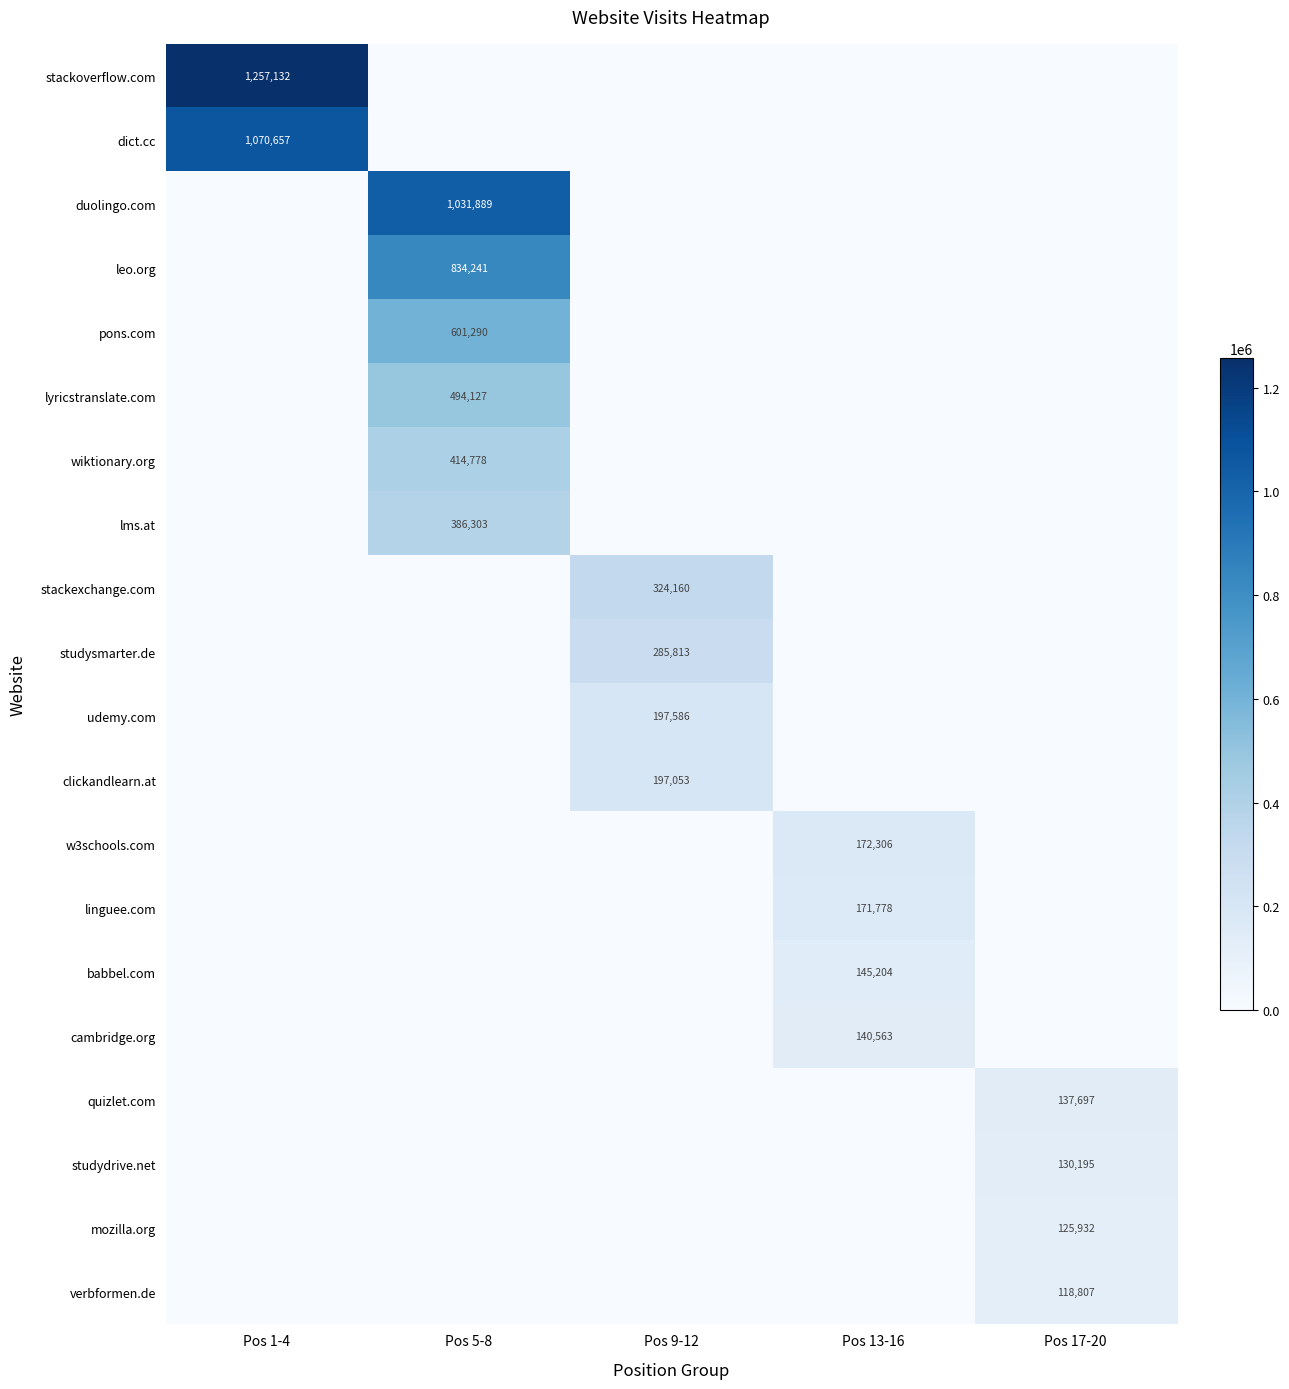

True or false: pons.com has a value of 601290 at Pos 5-8.

True